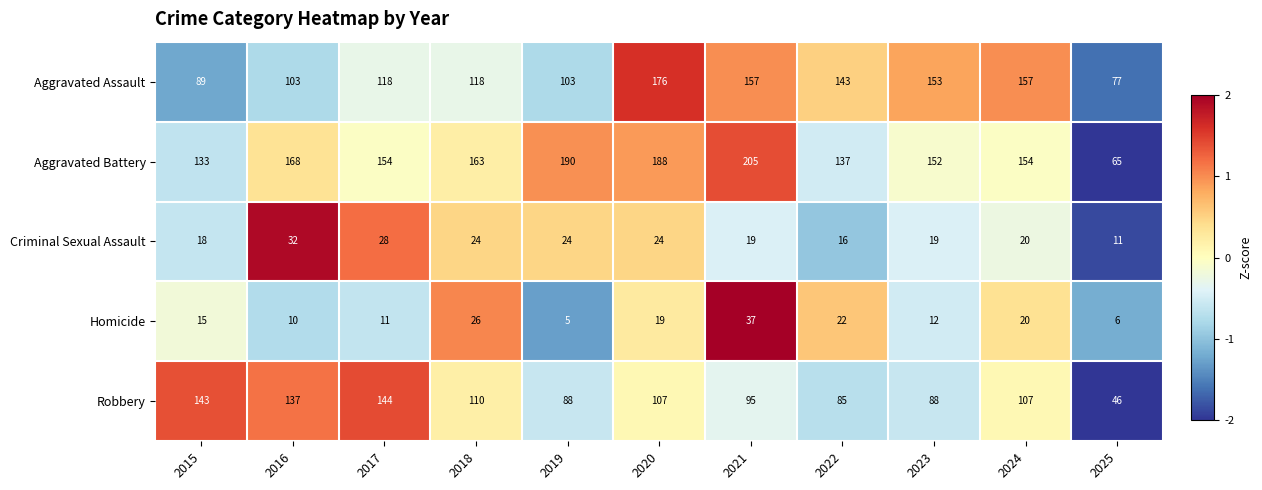

Is the value of Aggravated Assault at 2021 greater than the value of Homicide at 2022?

Yes